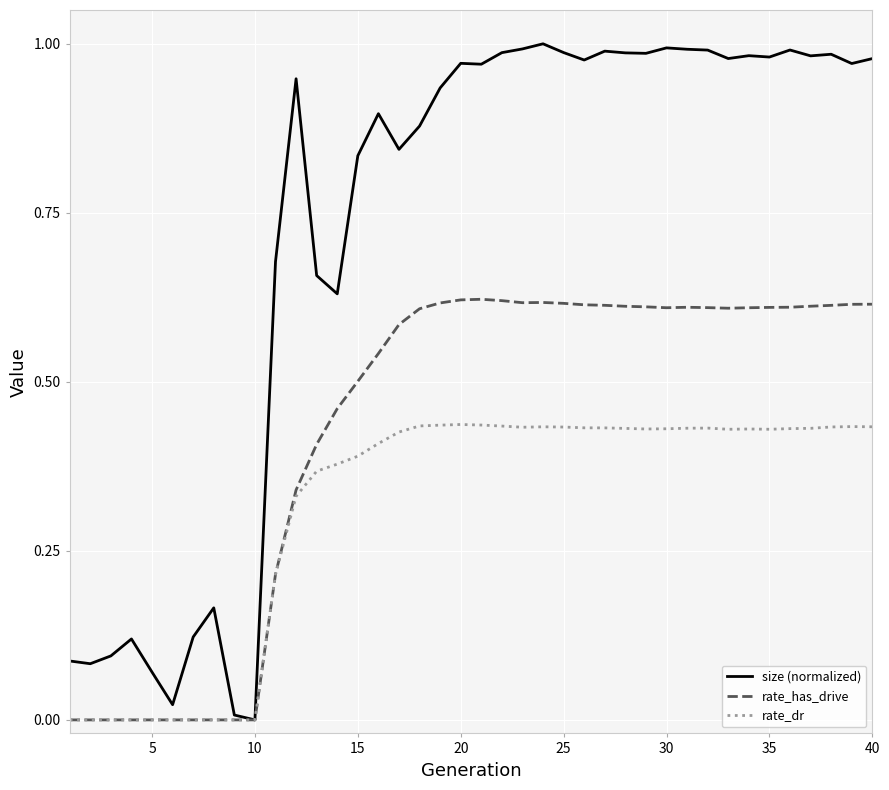

Which series has the largest range (max minus min)?

size (normalized)